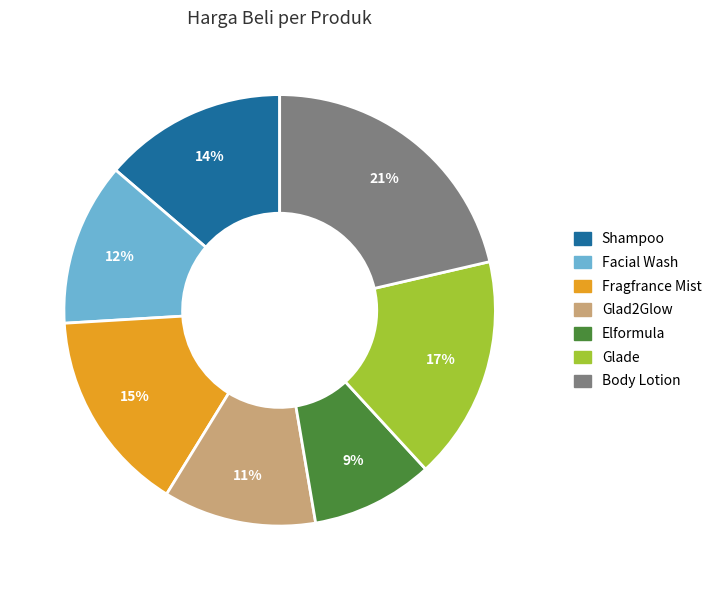

Approximately how many times larger is the value at Glade compared to Shampoo?

1.2